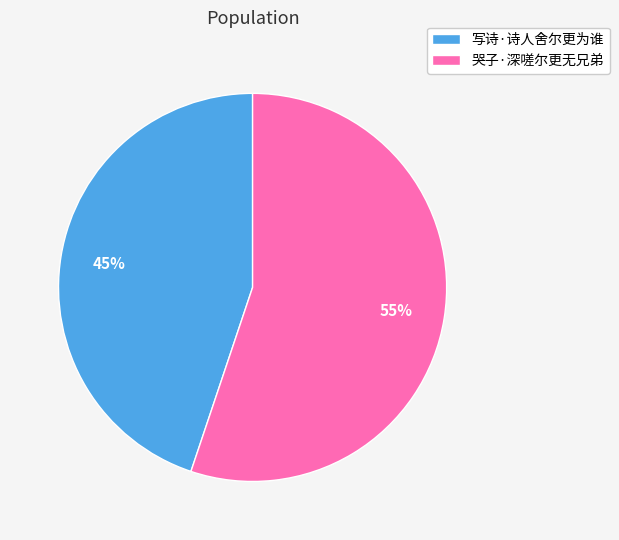

Is the sum of 写诗·诗人舍尔更为谁 and 哭子·深嗟尔更无兄弟 greater than half?

Yes